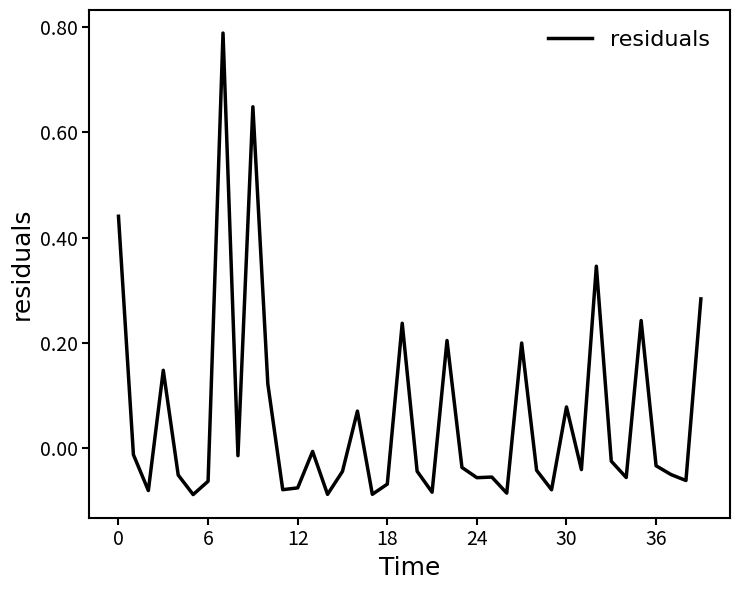

What is the difference between the maximum and minimum values?

0.9